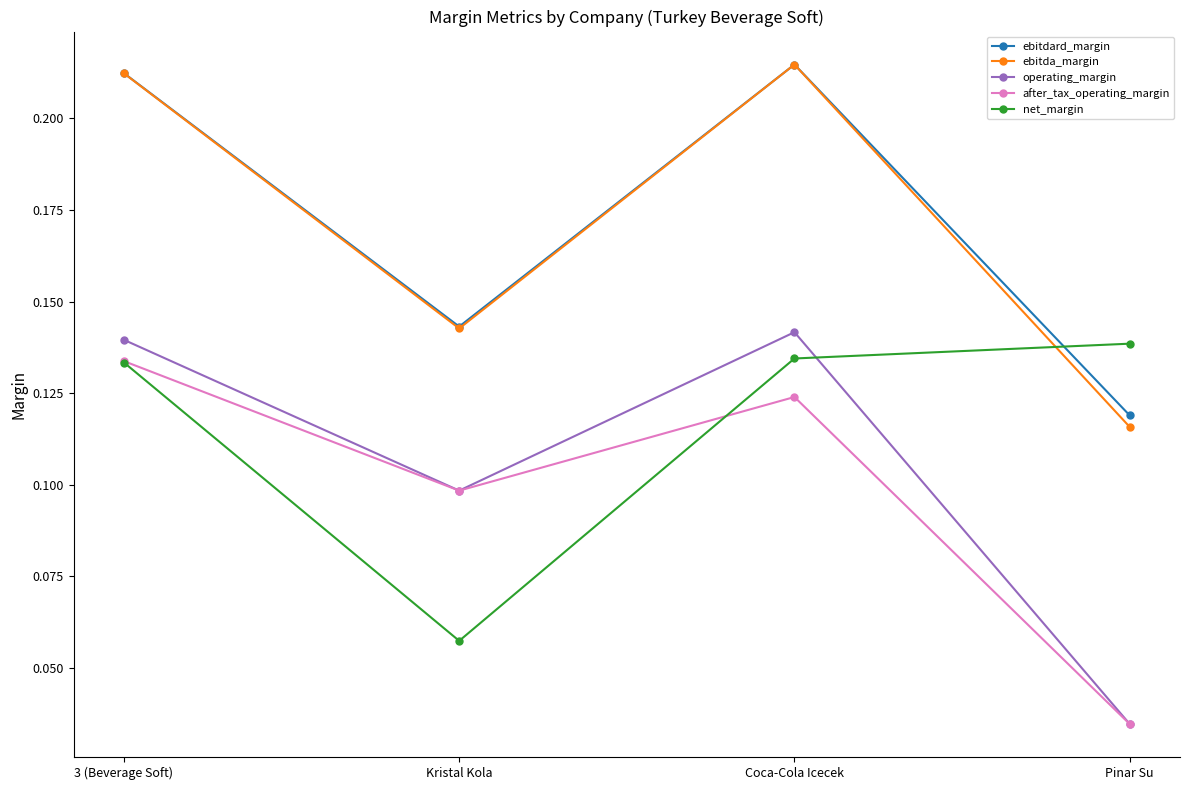

Is this an area chart (filled region under the line)?

No